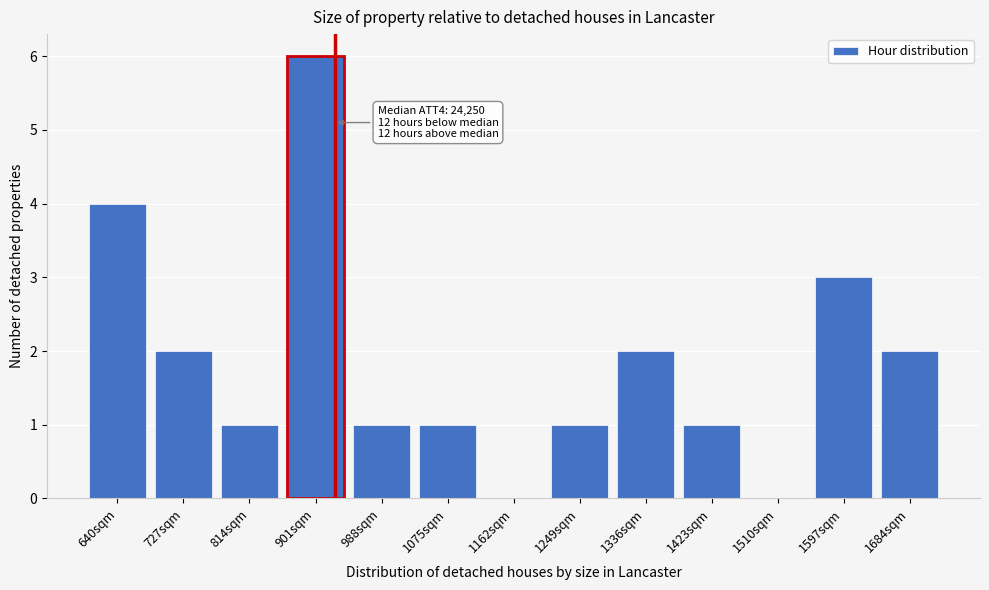

Reading left to right, what are all the values shown in this chart?

640sqm=4	727sqm=2	814sqm=1	901sqm=6	988sqm=1	1075sqm=1	1162sqm=0	1249sqm=1	1336sqm=2	1423sqm=1	1510sqm=0	1597sqm=3	1684sqm=2